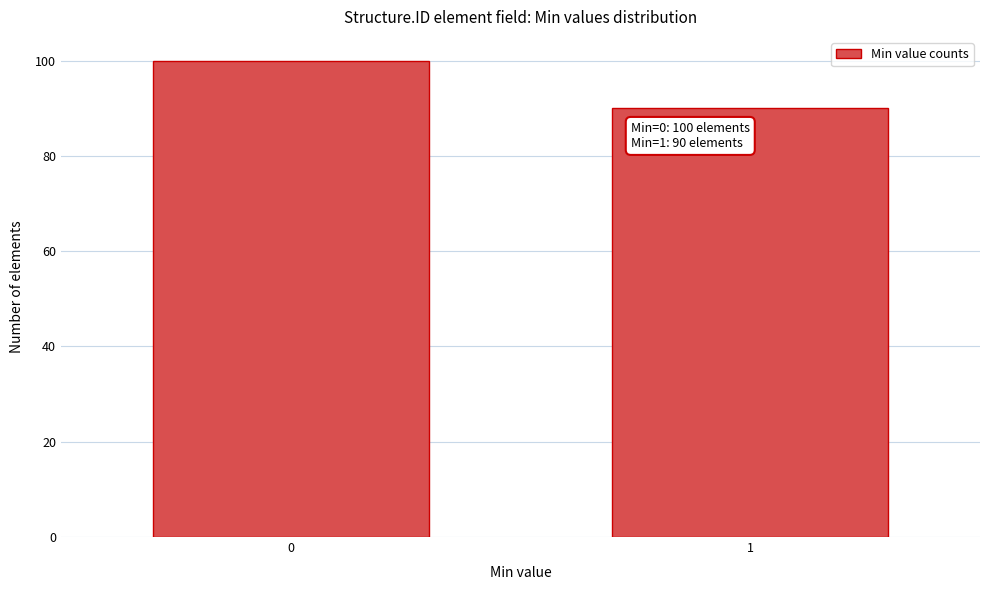

Reading right to left, list all the values displayed in this chart.

1=90	0=100